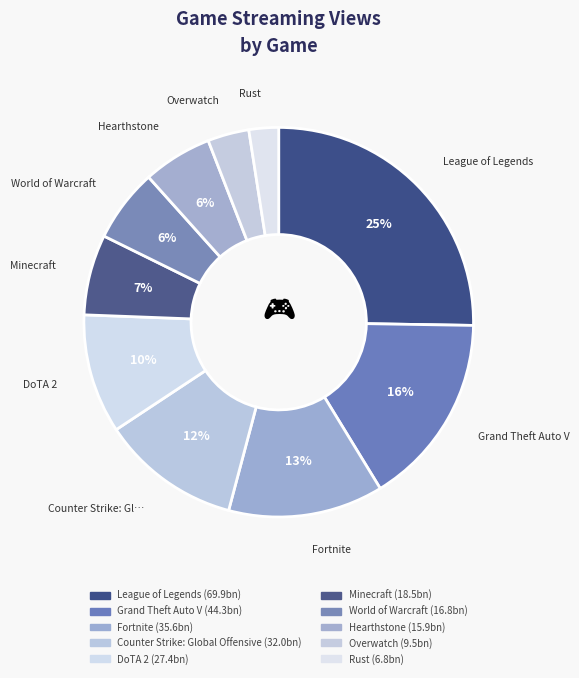

Count the number of slices in the pie.

10